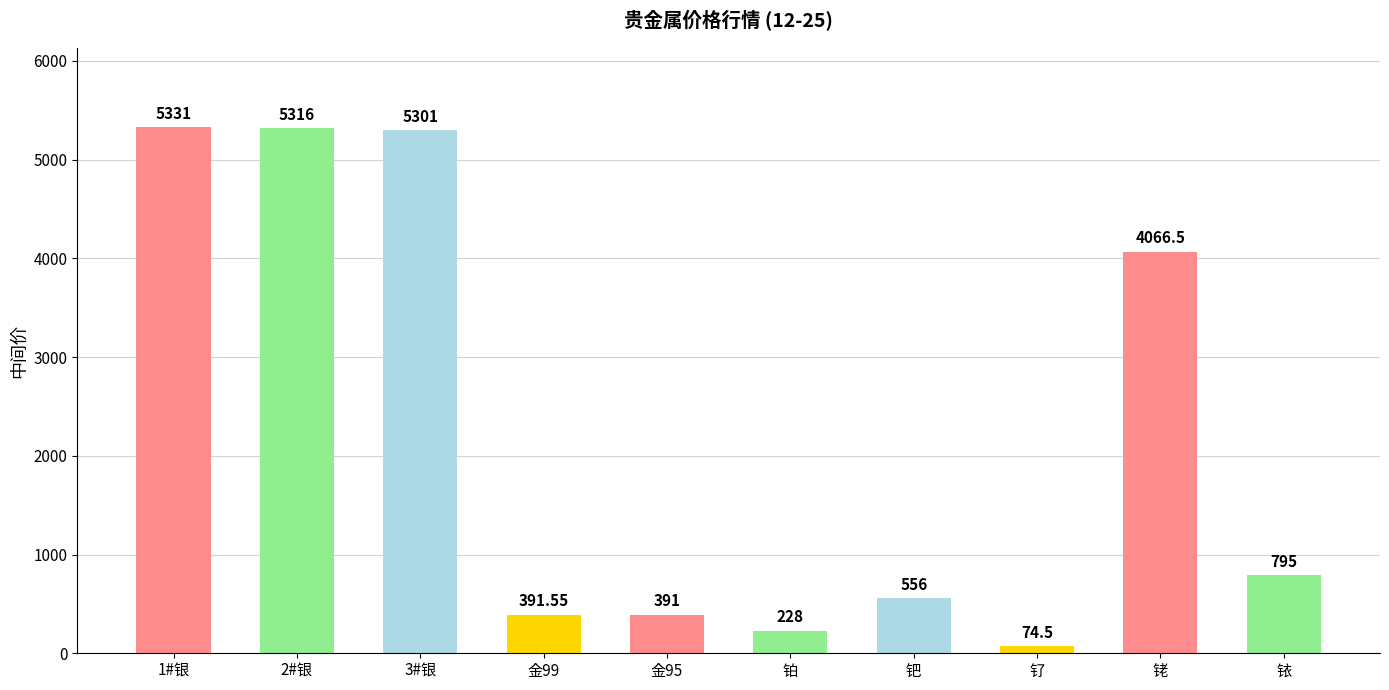

List the labels in order of value, largest first.

1#银, 2#银, 3#银, 铑, 铱, 钯, 金99, 金95, 铂, 钌